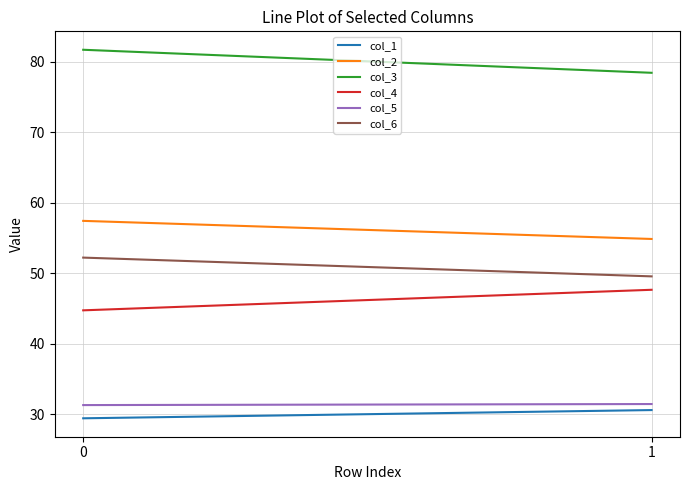

Is it true that col_2 equals 57.4 at 0?

True